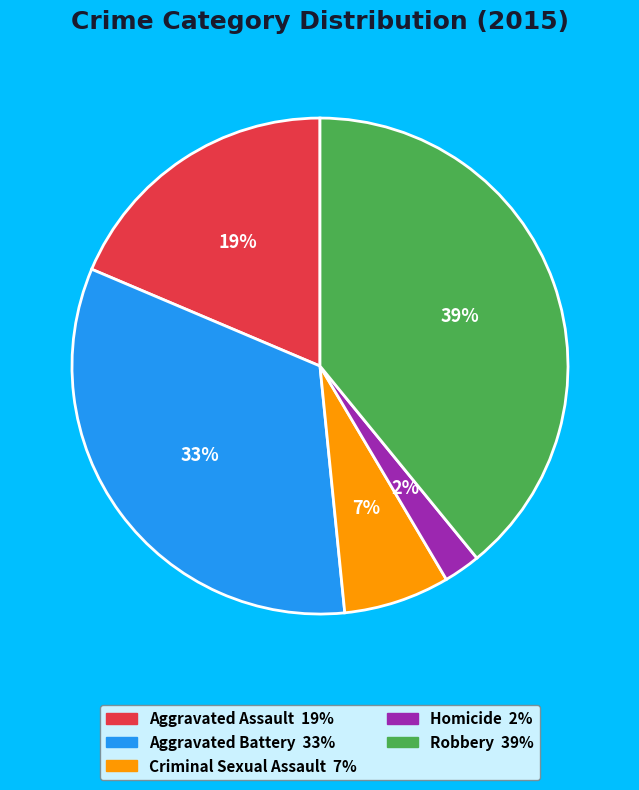

Between Homicide and Criminal Sexual Assault, which is larger?

Criminal Sexual Assault